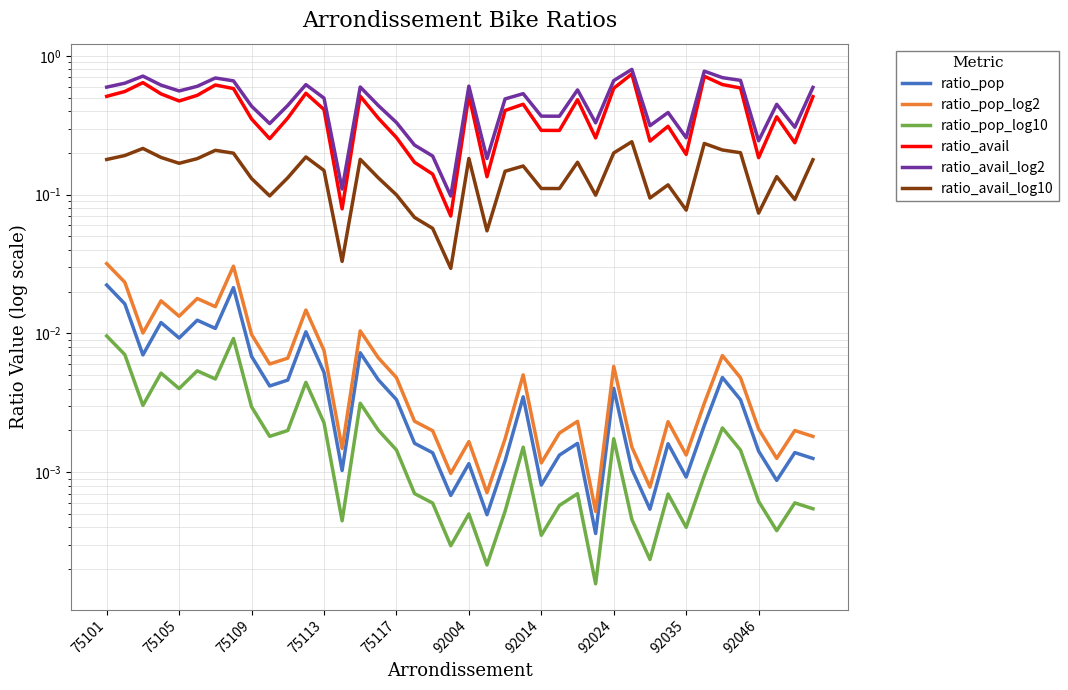

Rank the series by their maximum value, from lowest to highest.

ratio_pop_log10, ratio_pop, ratio_pop_log2, ratio_avail_log10, ratio_avail, ratio_avail_log2